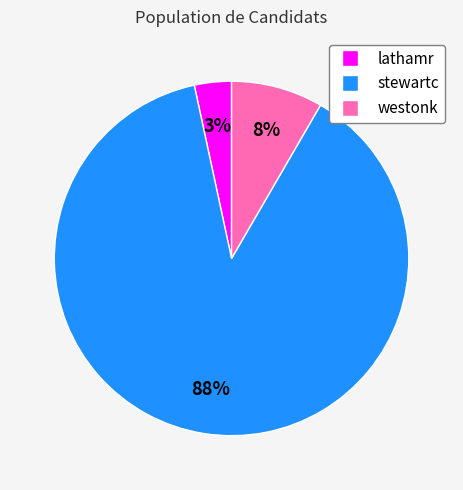

Does stewartc account for over 50% of the chart?

Yes